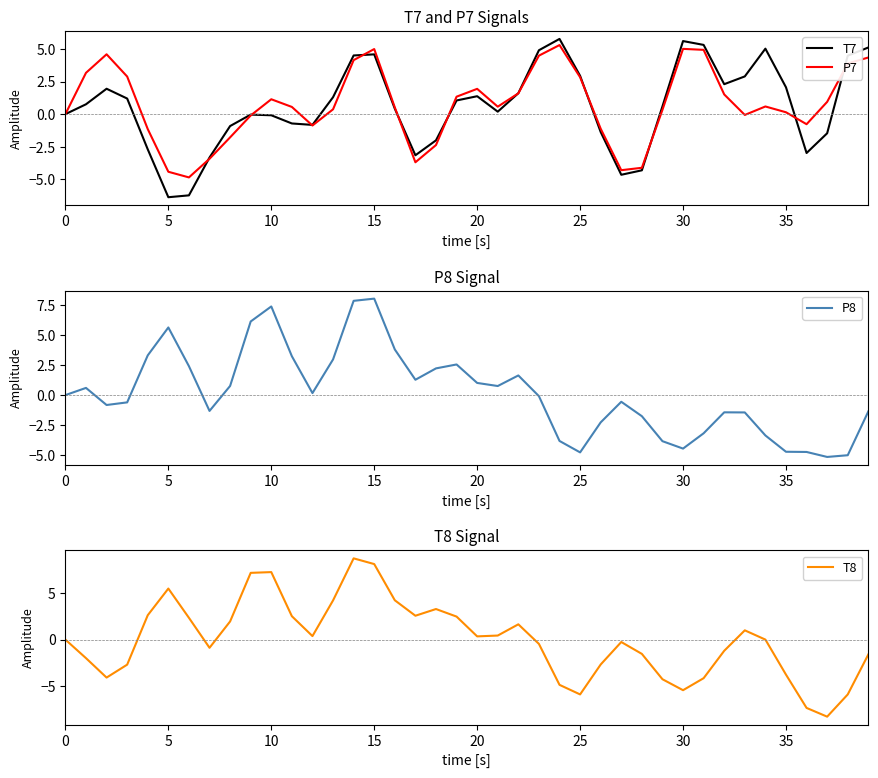

How many values in P7 are below zero?

15